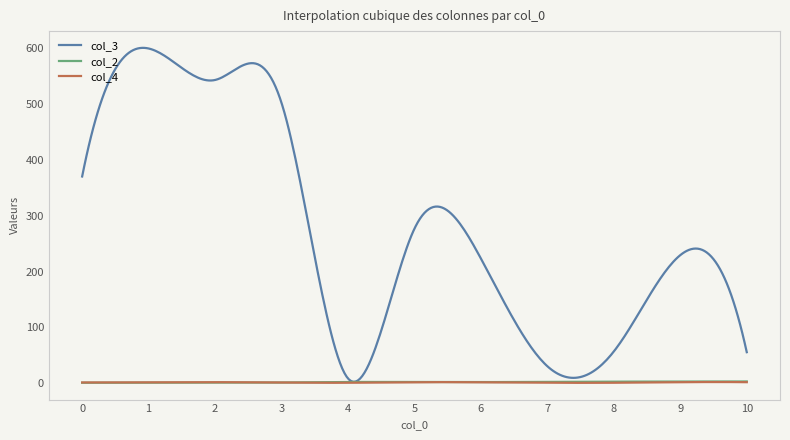

What is the difference between the second highest and minimum values in the col_4 series?

1.4